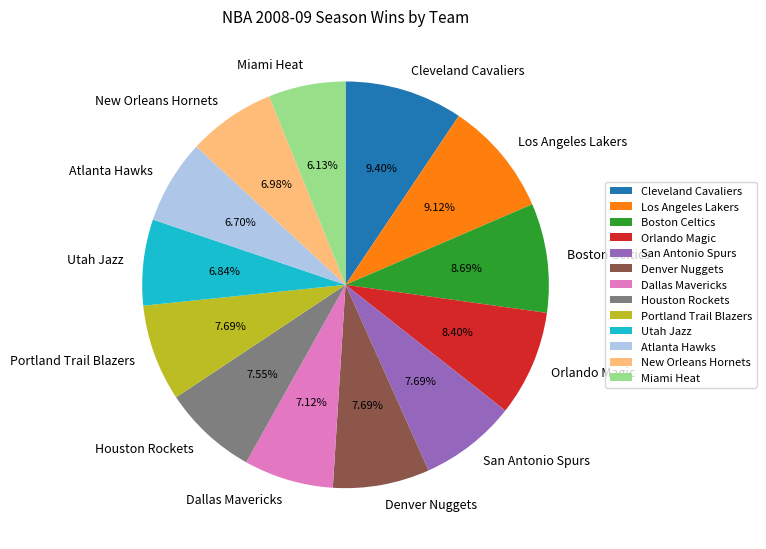

Is it true that Atlanta Hawks is 19% of the pie?

False